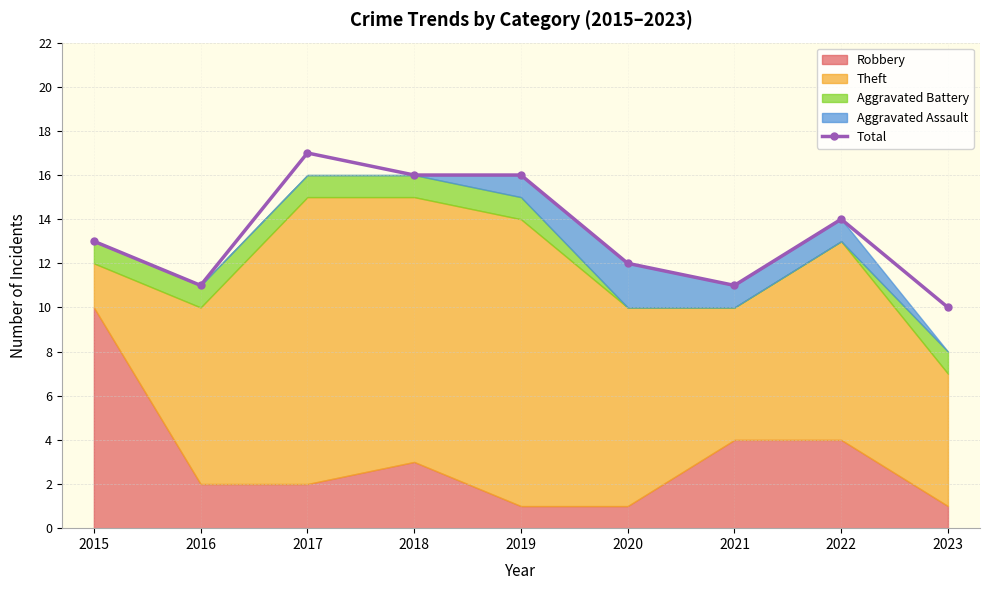

At which category does Total reach its first local valley?

2016